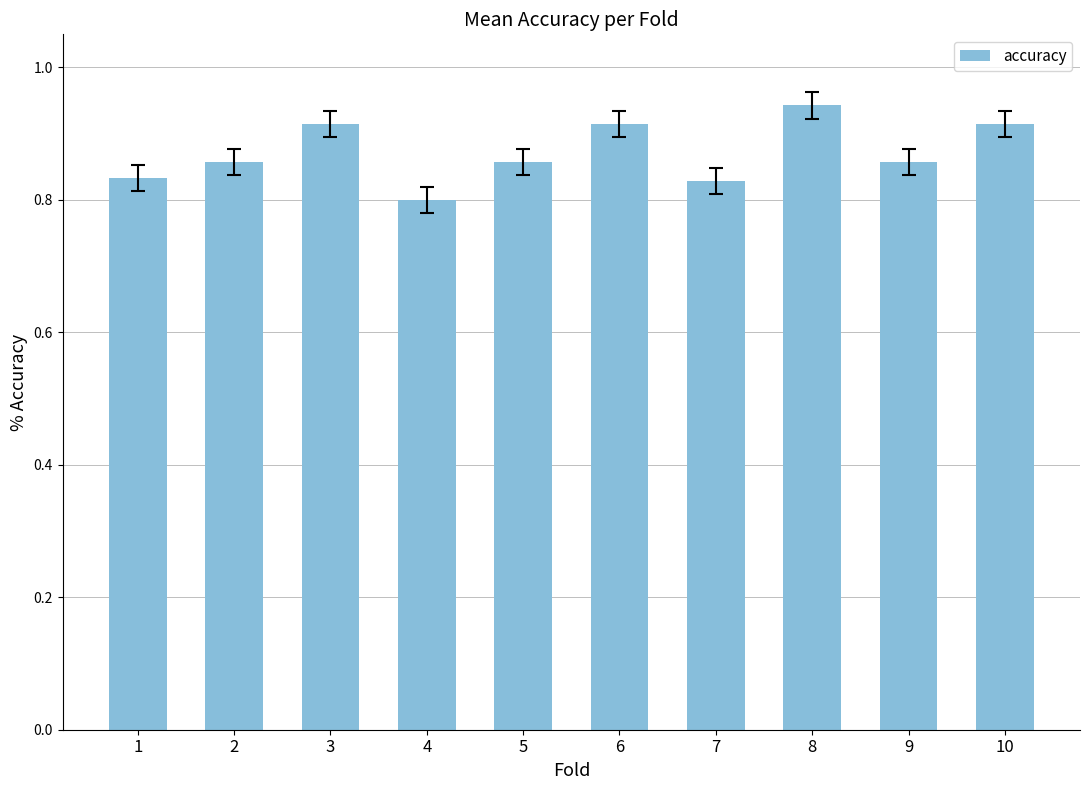

Does the chart contain any negative values?

No